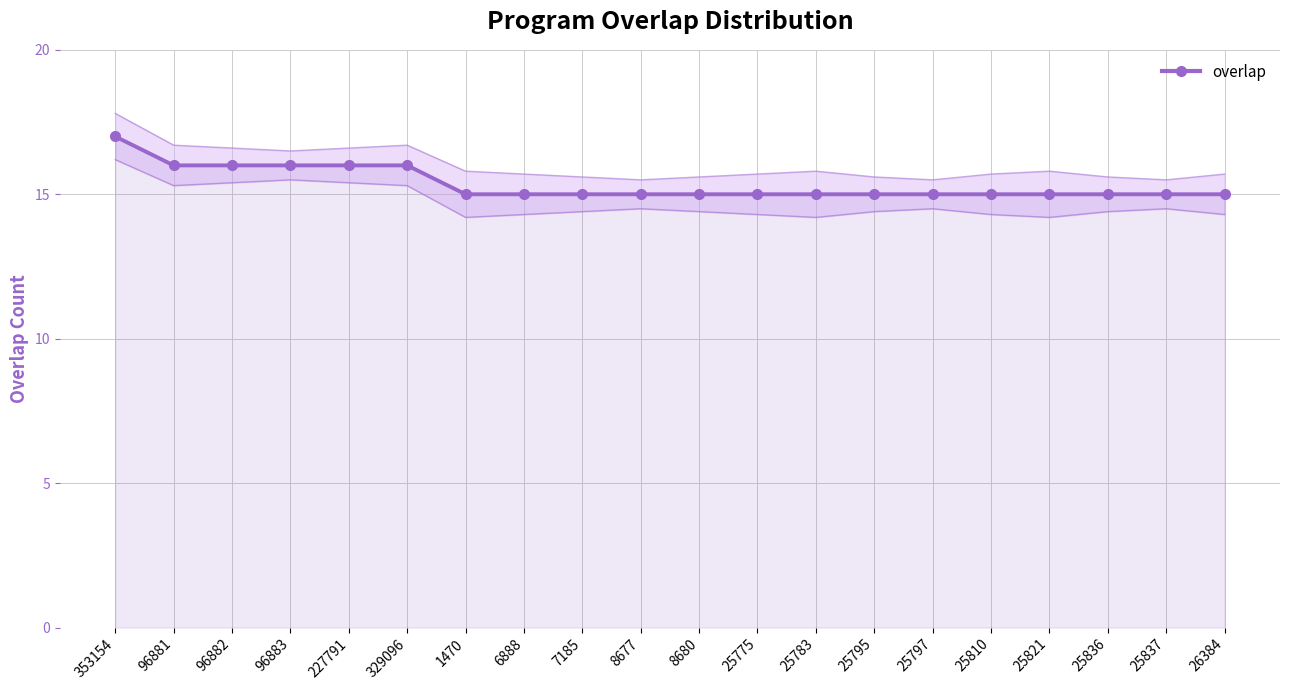

What is the ratio of the value at 25783 to the value at 25821?

1.0